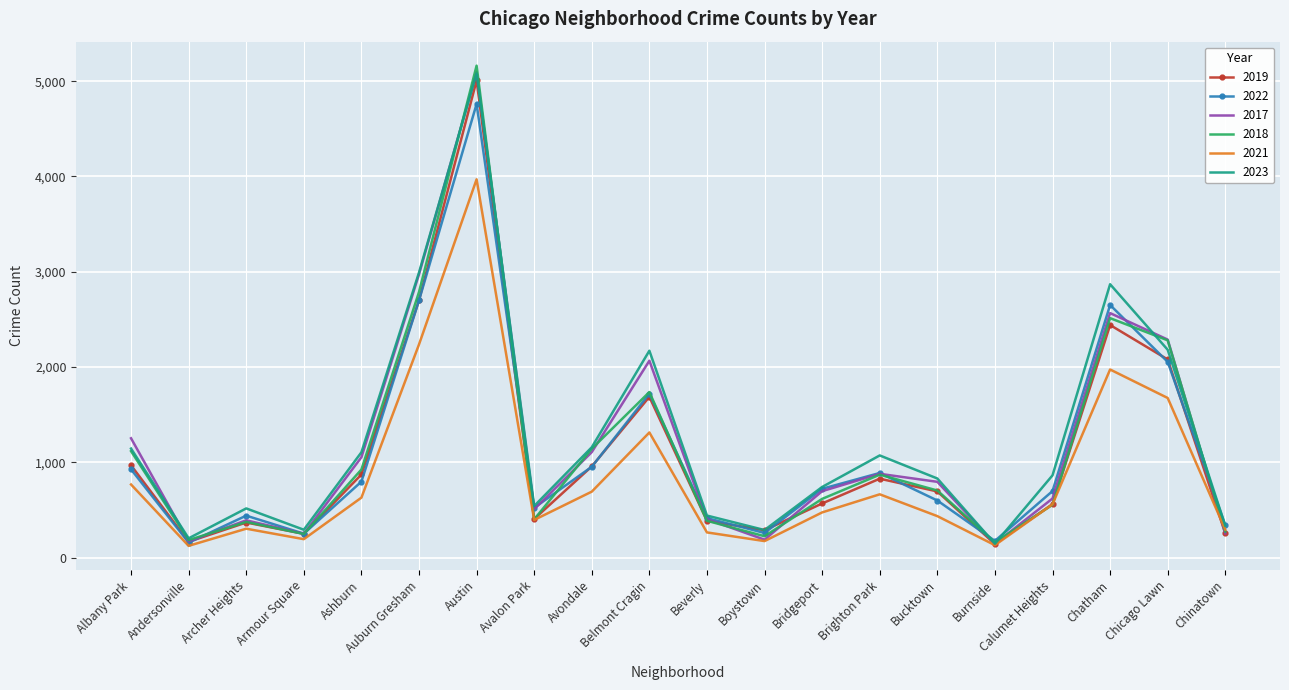

Is the value of 2022 at Burnside greater than the value of 2023 at Archer Heights?

No